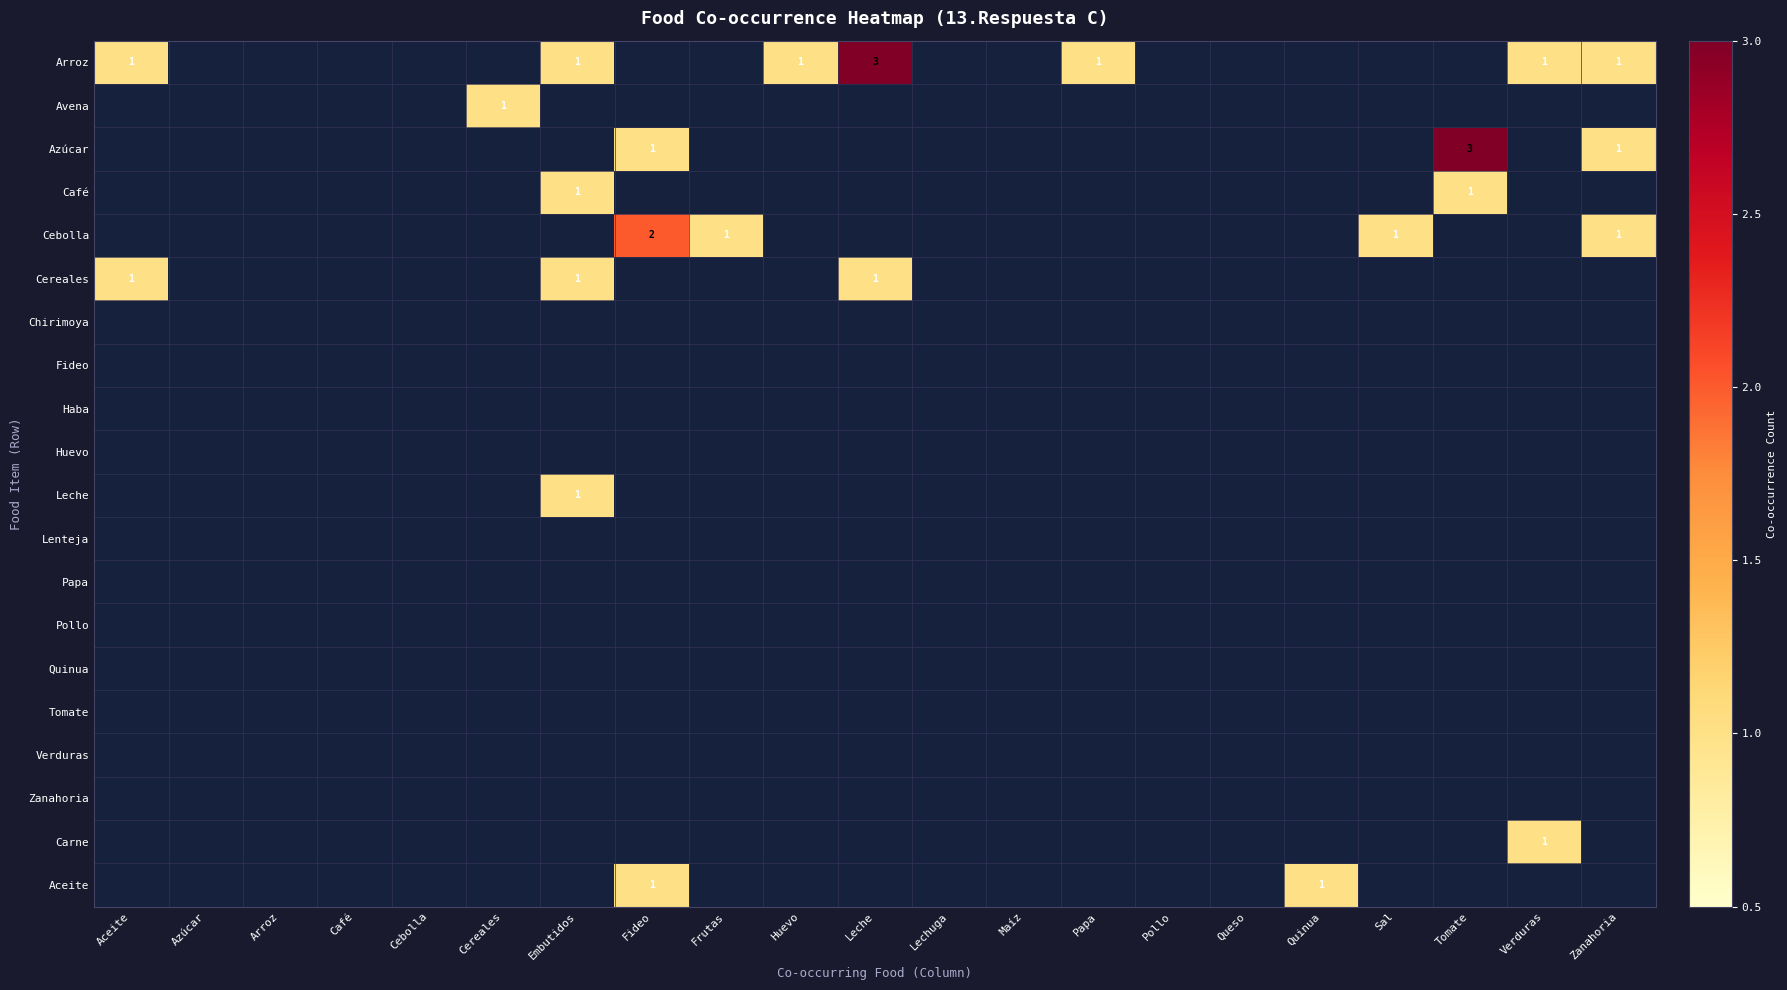

True or false: Lenteja has a value of 0 at Cereales.

True